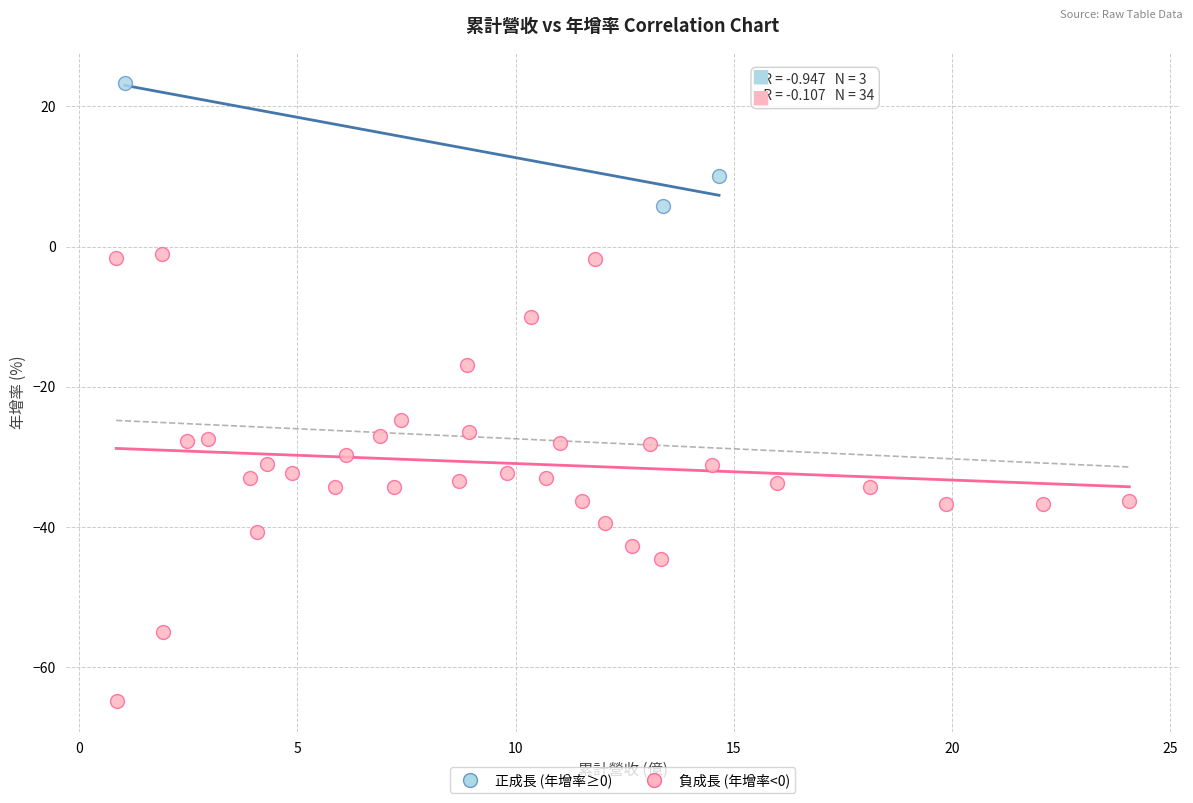

Which series reaches the minimum Y coordinate?

負成長 (年增率<0)